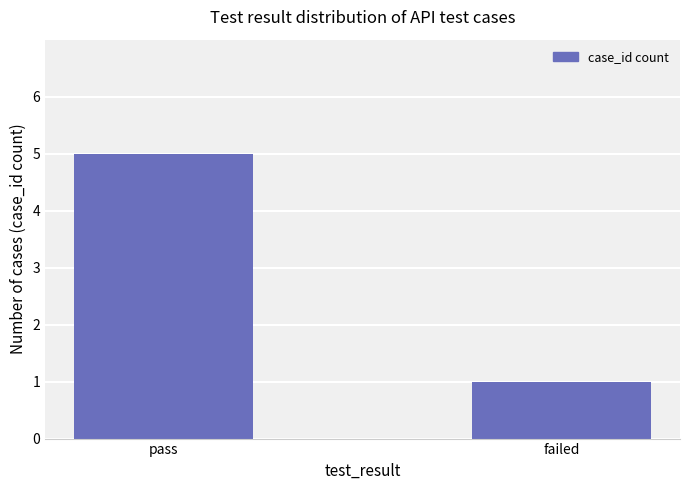

What value does the data have at pass?

5